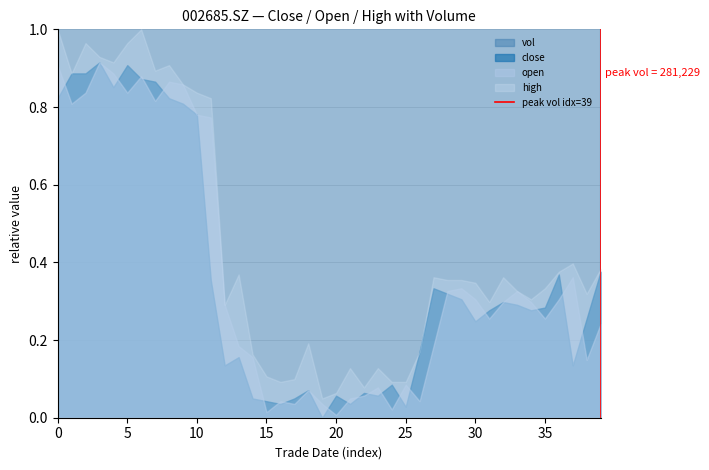

How many values are below 1?

1